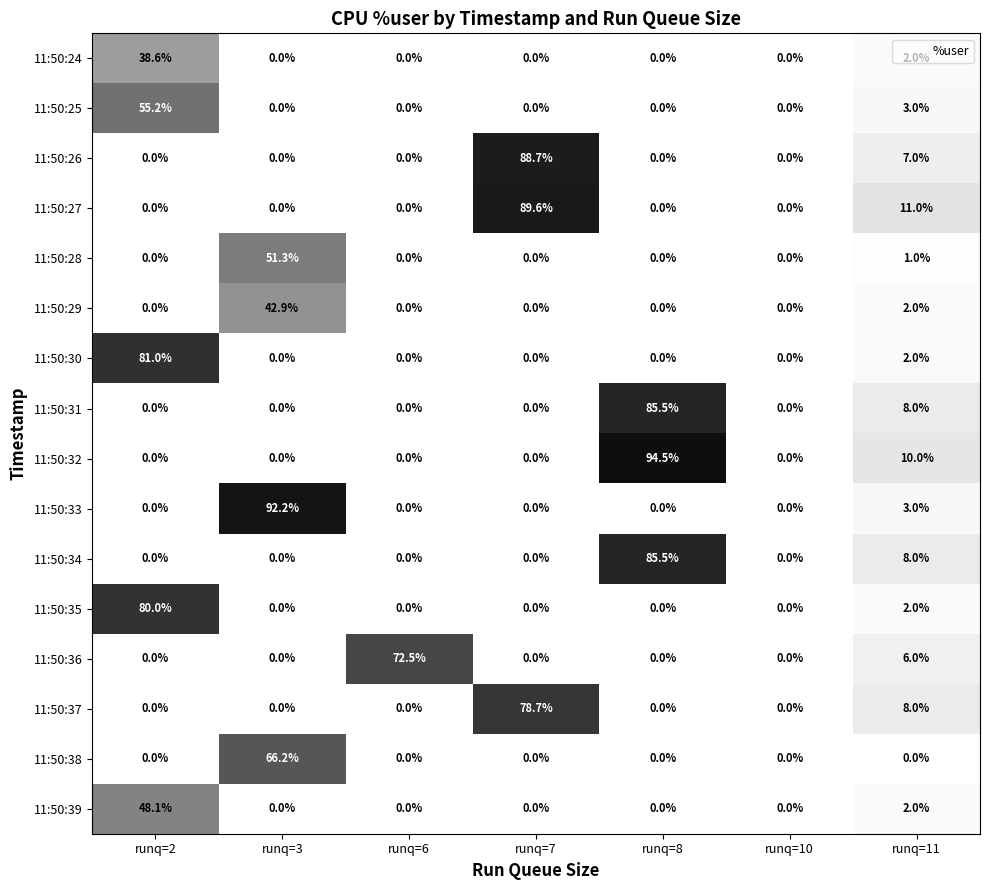

Which category has the highest value in the 11:50:30 series?

runq=2